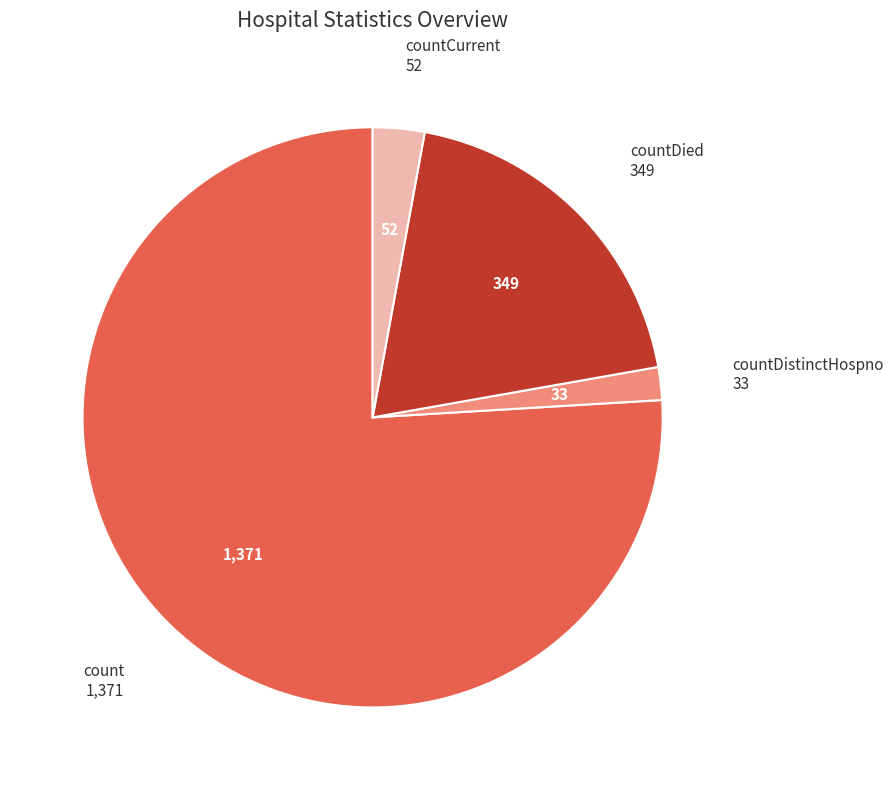

What is the smallest slice in the pie chart?

countDistinctHospno